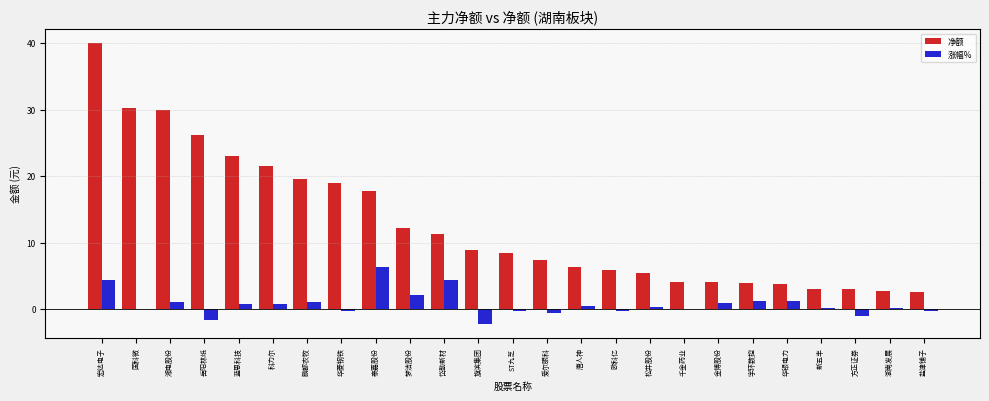

What is the maximum value for 净额?

39.9